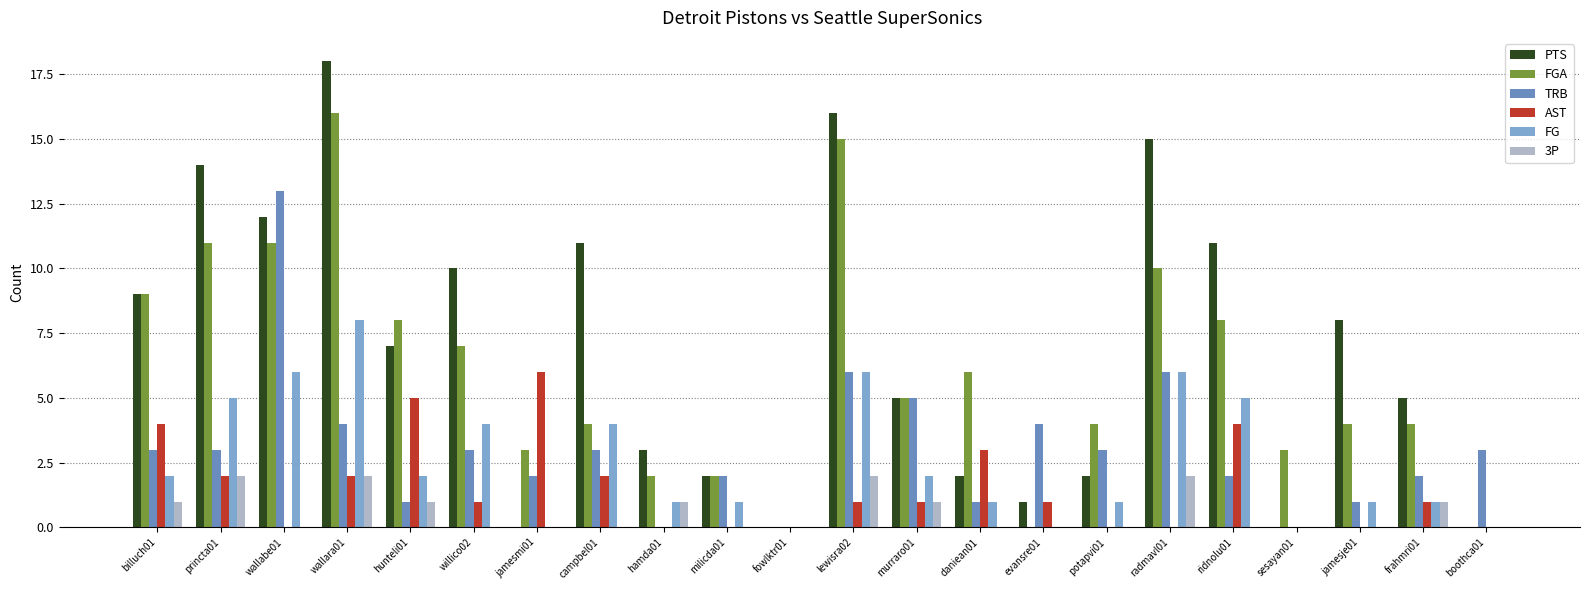

At which label does FGA first exceed 5?

billuch01